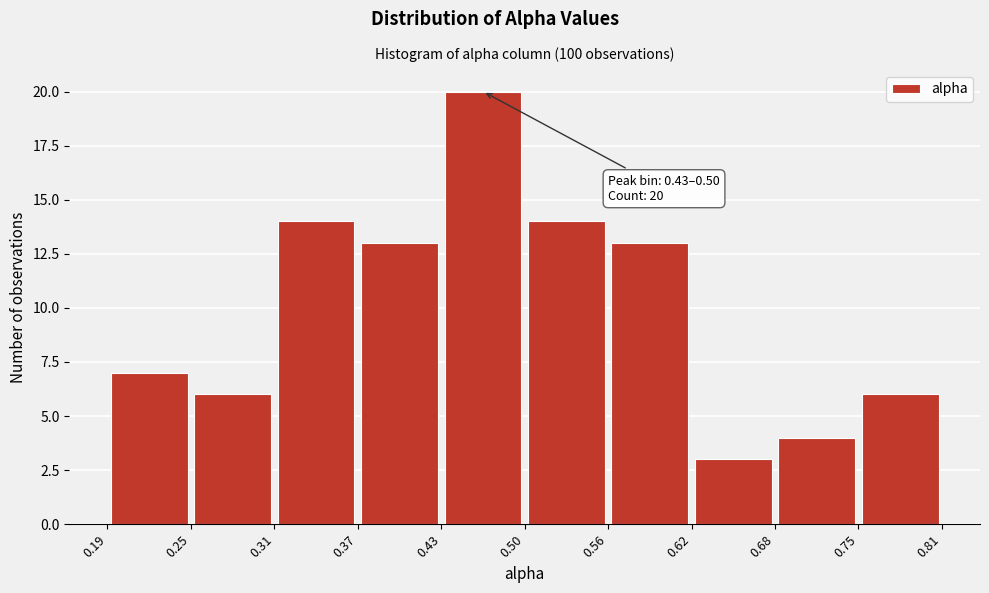

Over which range of the x-axis is the bar tallest?

0.43 to 0.50